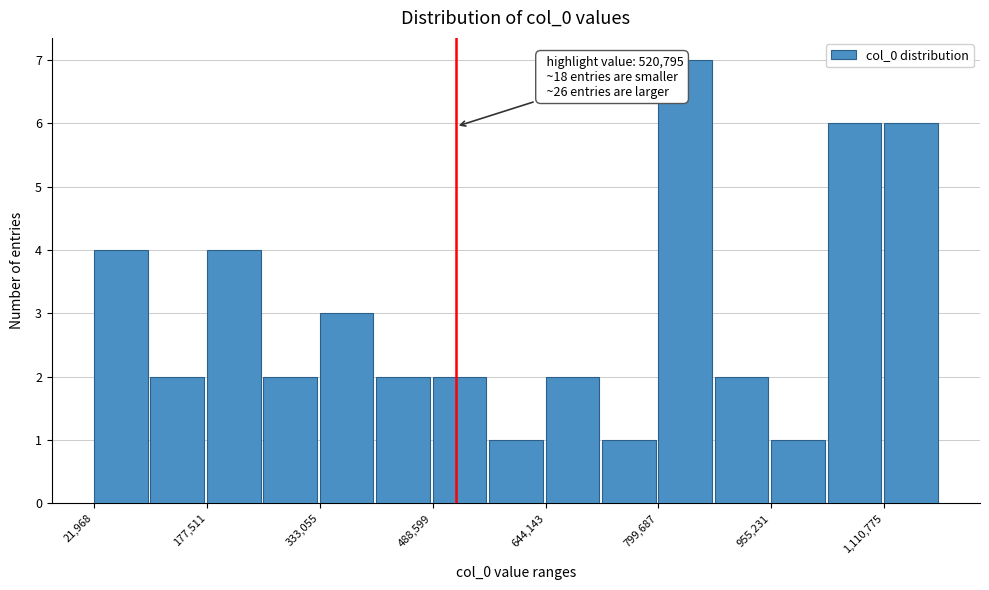

Around what value on the x-axis is the tallest bar? Give the approximate position of its centre, as read against the axis.

840000